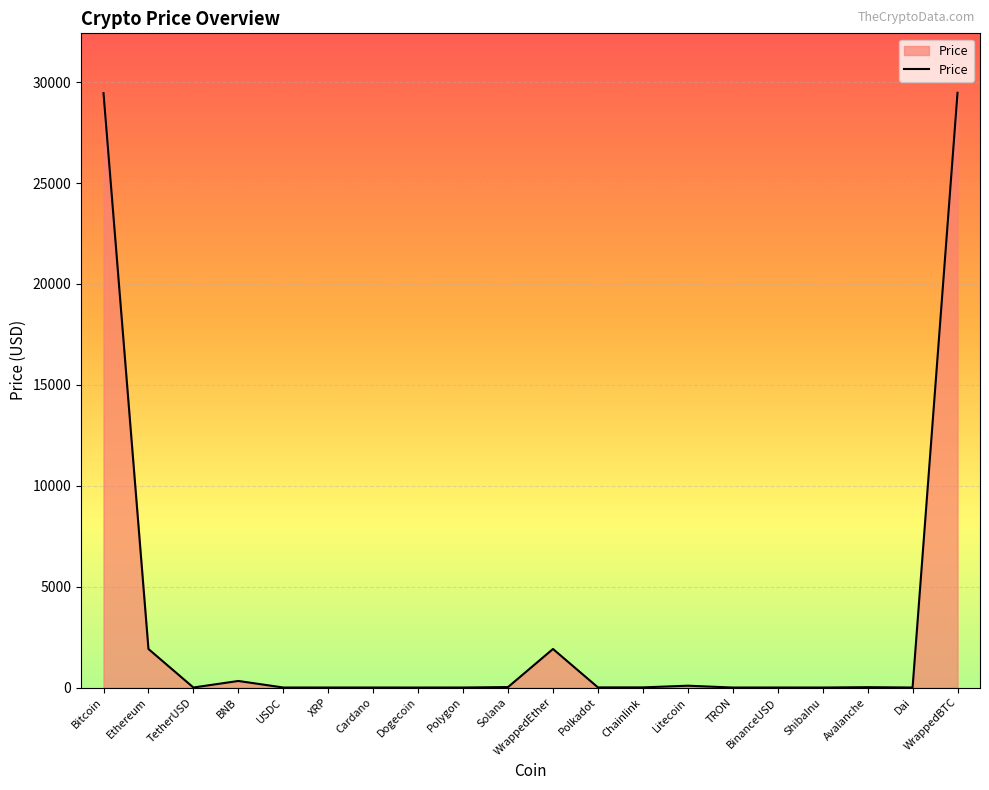

What is the ratio of the value at Ethereum to the value at WrappedEther?

1.0